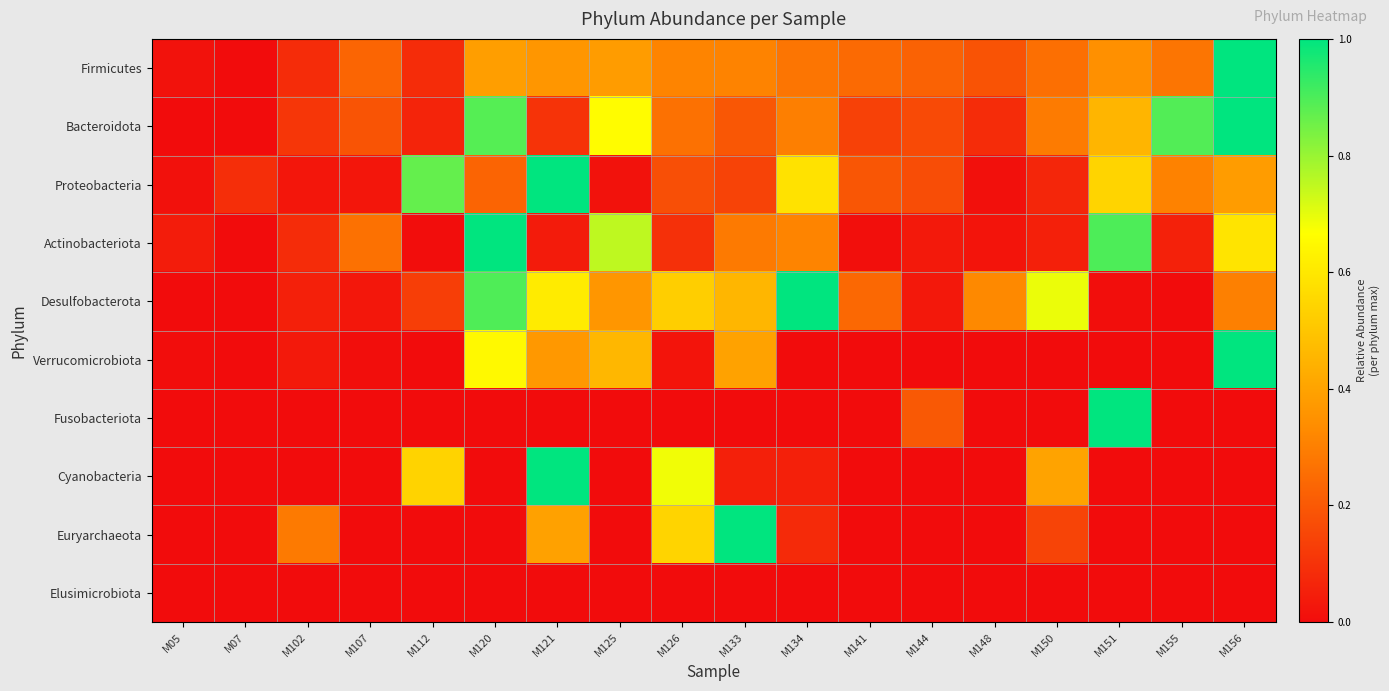

Reading left to right, list all the values displayed in this chart.

Firmicutes: M05=0.0	M07=0.0	M102=0.1	M107=0.2	M112=0.1	M120=0.4	M121=0.4	M125=0.4	M126=0.3	M133=0.3	M134=0.3	M141=0.2	M144=0.2	M148=0.2	M150=0.3	M151=0.3	M155=0.3	M156=1.0
Bacteroidota: M05=0.0	M07=0.0	M102=0.1	M107=0.2	M112=0.1	M120=0.9	M121=0.1	M125=0.7	M126=0.3	M133=0.2	M134=0.3	M141=0.1	M144=0.2	M148=0.1	M150=0.3	M151=0.5	M155=0.9	M156=1.0
Proteobacteria: M05=0.0	M07=0.1	M102=0.0	M107=0.0	M112=0.9	M120=0.2	M121=1.0	M125=0.0	M126=0.2	M133=0.1	M134=0.6	M141=0.2	M144=0.2	M148=0.0	M150=0.1	M151=0.5	M155=0.3	M156=0.4
Actinobacteriota: M05=0.0	M07=0.0	M102=0.1	M107=0.3	M112=0.0	M120=1.0	M121=0.0	M125=0.8	M126=0.1	M133=0.3	M134=0.3	M141=0.0	M144=0.0	M148=0.0	M150=0.1	M151=0.9	M155=0.1	M156=0.6
Desulfobacterota: M05=0.0	M07=0.0	M102=0.1	M107=0.0	M112=0.1	M120=0.9	M121=0.6	M125=0.4	M126=0.5	M133=0.5	M134=1.0	M141=0.2	M144=0.0	M148=0.3	M150=0.7	M151=0.0	M155=0.0	M156=0.3
Verrucomicrobiota: M05=0.0	M07=0.0	M102=0.0	M107=0.0	M112=0.0	M120=0.6	M121=0.4	M125=0.5	M126=0.0	M133=0.4	M134=0.0	M141=0.0	M144=0.0	M148=0.0	M150=0.0	M151=0.0	M155=0.0	M156=1.0
Fusobacteriota: M05=0.0	M07=0.0	M102=0.0	M107=0.0	M112=0.0	M120=0.0	M121=0.0	M125=0.0	M126=0.0	M133=0.0	M134=0.0	M141=0.0	M144=0.2	M148=0.0	M150=0.0	M151=1.0	M155=0.0	M156=0.0
Cyanobacteria: M05=0.0	M07=0.0	M102=0.0	M107=0.0	M112=0.5	M120=0.0	M121=1.0	M125=0.0	M126=0.7	M133=0.1	M134=0.1	M141=0.0	M144=0.0	M148=0.0	M150=0.4	M151=0.0	M155=0.0	M156=0.0
Euryarchaeota: M05=0.0	M07=0.0	M102=0.3	M107=0.0	M112=0.0	M120=0.0	M121=0.4	M125=0.0	M126=0.5	M133=1.0	M134=0.1	M141=0.0	M144=0.0	M148=0.0	M150=0.1	M151=0.0	M155=0.0	M156=0.0
Elusimicrobiota: M05=0.0	M07=0.0	M102=0.0	M107=0.0	M112=0.0	M120=0.0	M121=0.0	M125=0.0	M126=0.0	M133=0.0	M134=0.0	M141=0.0	M144=0.0	M148=0.0	M150=0.0	M151=0.0	M155=0.0	M156=0.0